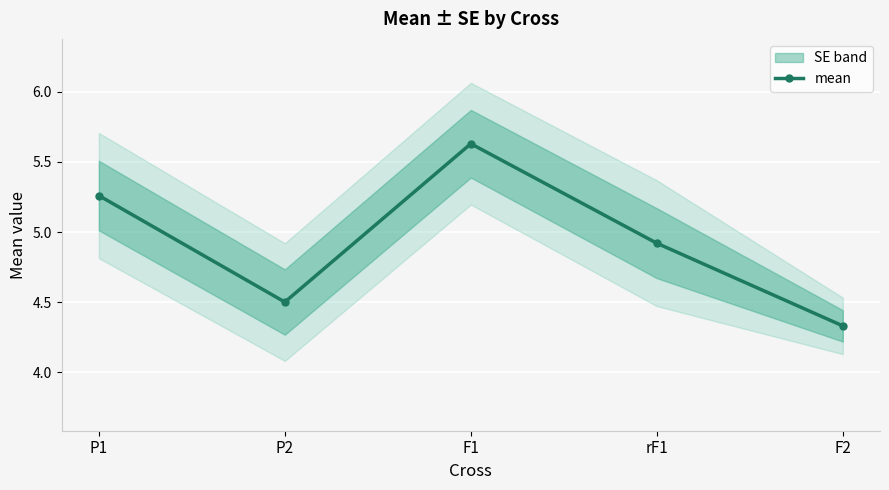

List the labels in order of value, largest first.

F1, P1, rF1, P2, F2